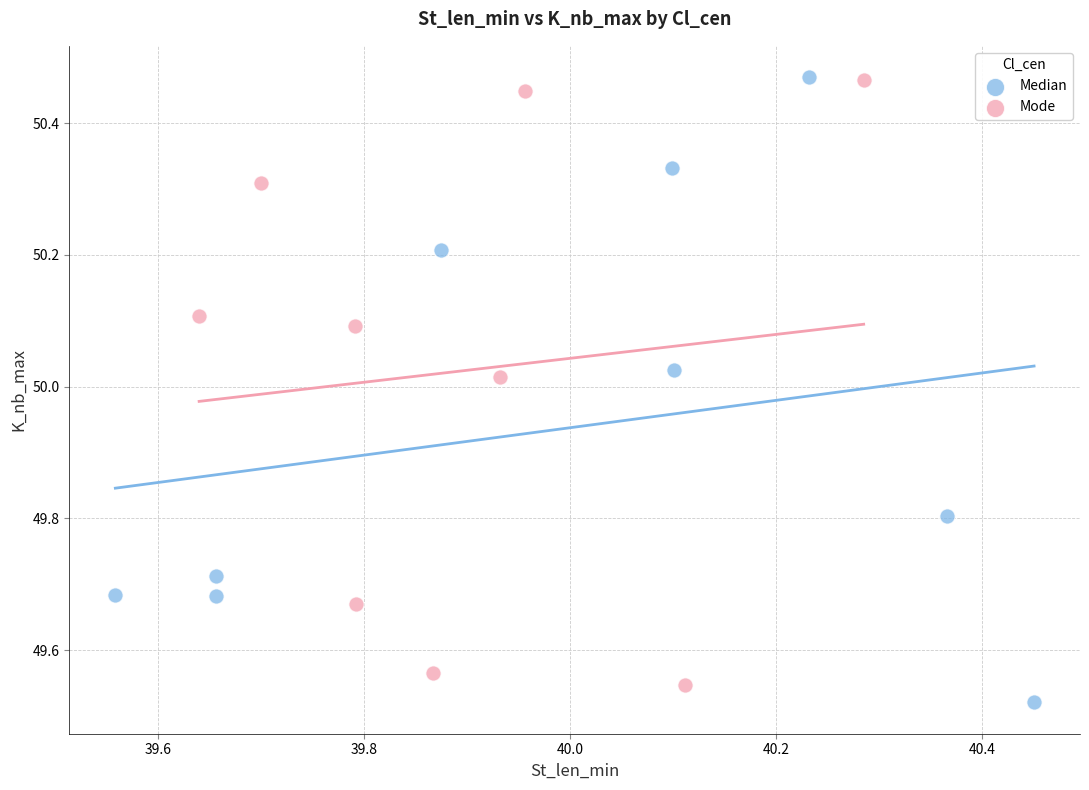

Which series has the largest Y range (max minus min)?

Median